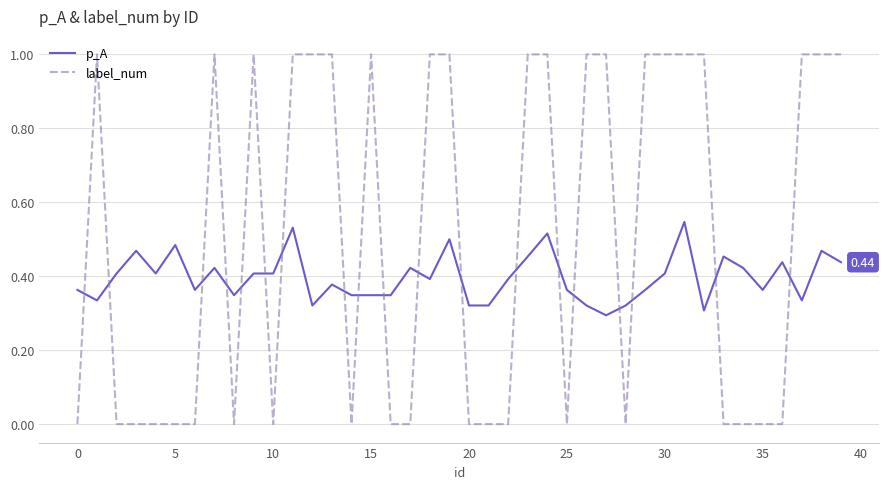

After their last crossing, which series has the higher values: p_A or label_num?

label_num